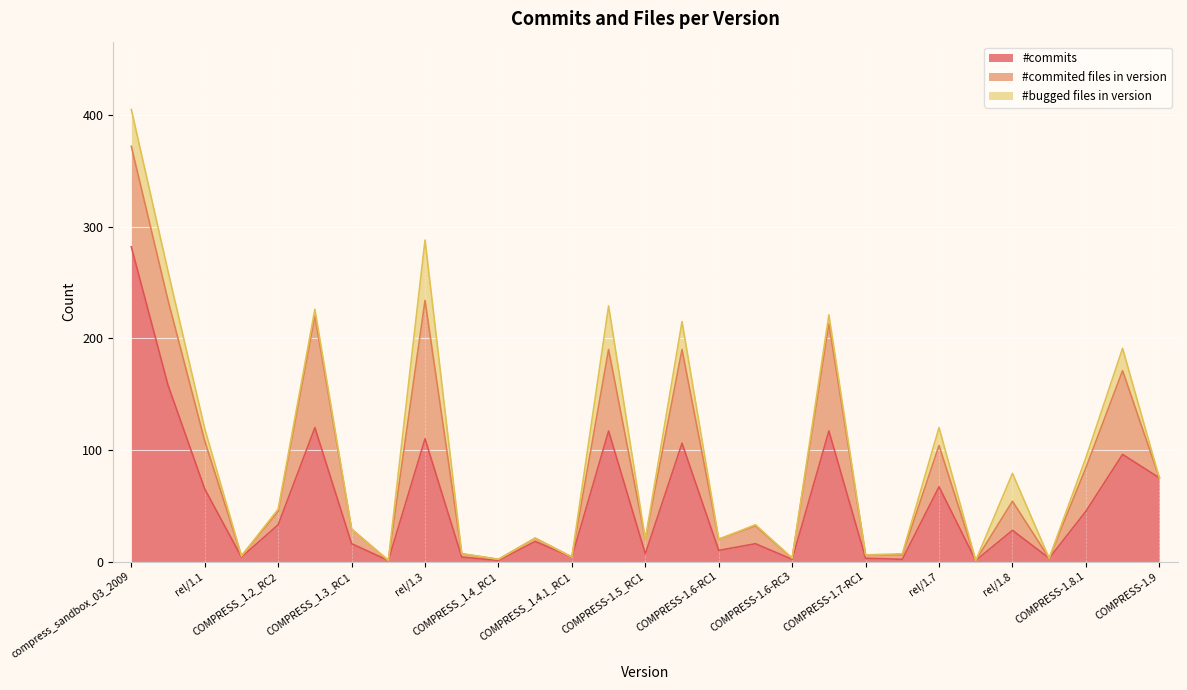

What is the value of the #commits point at the 4th from the left?

4